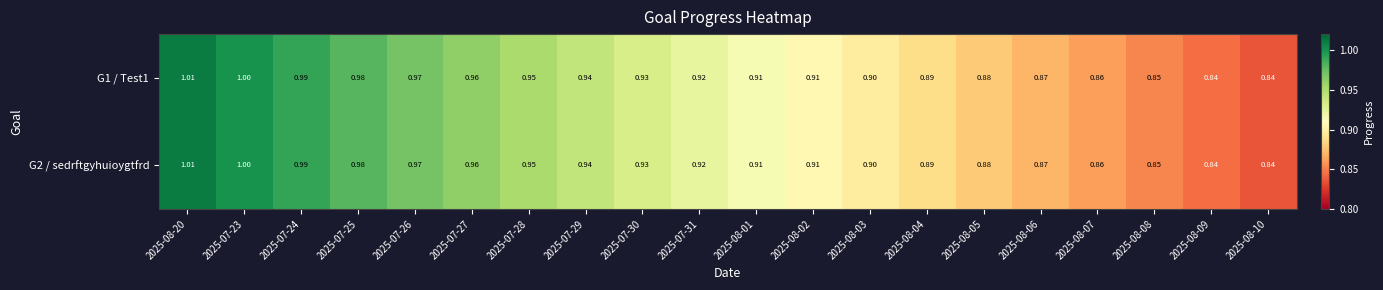

Is the value of G2 / sedrftgyhuioygtfrd at 2025-08-06 greater than the value of G1 / Test1 at 2025-08-20?

No